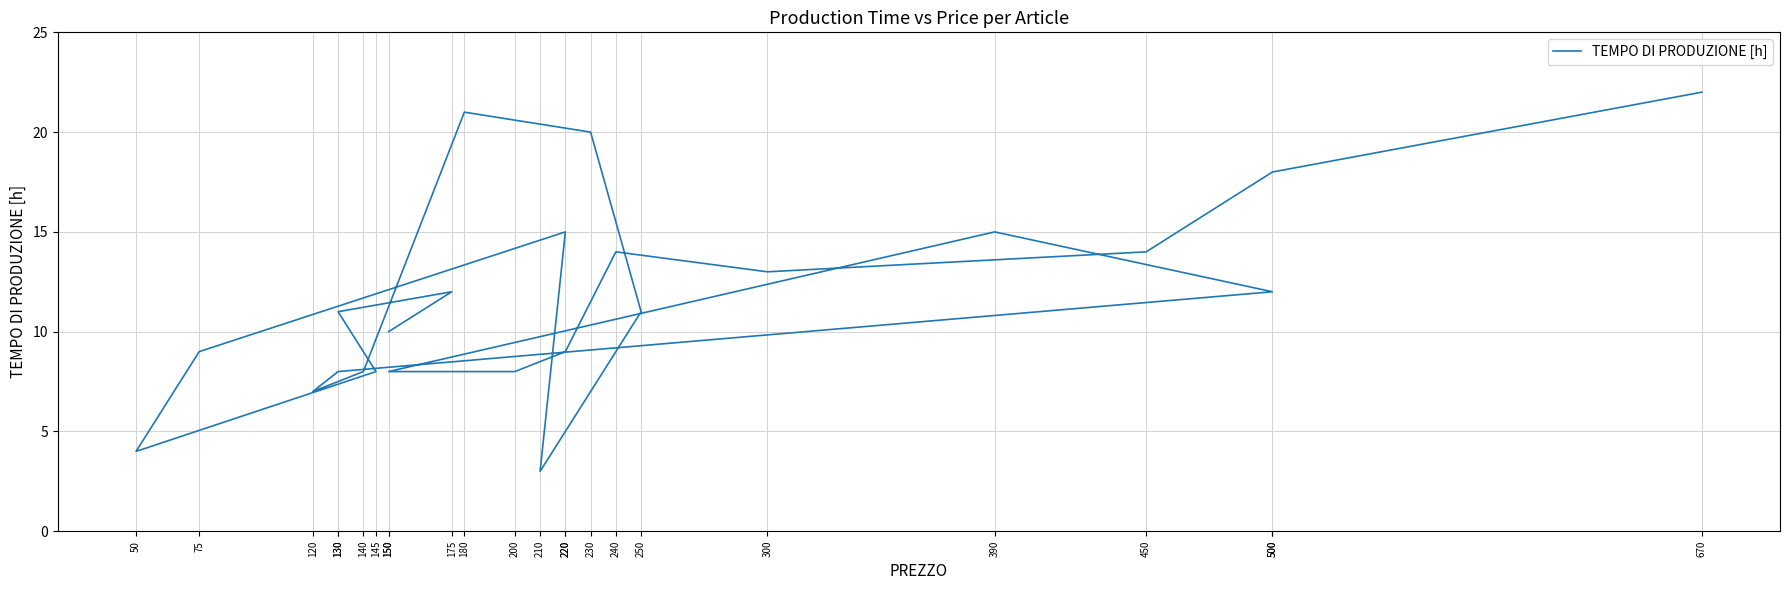

List the labels in order of value, smallest first.

210, 50, 120, 145, 140, 130, 150, 200, 75, 220, 150, 130, 250, 175, 500, 300, 240, 450, 220, 390, 500, 230, 180, 670